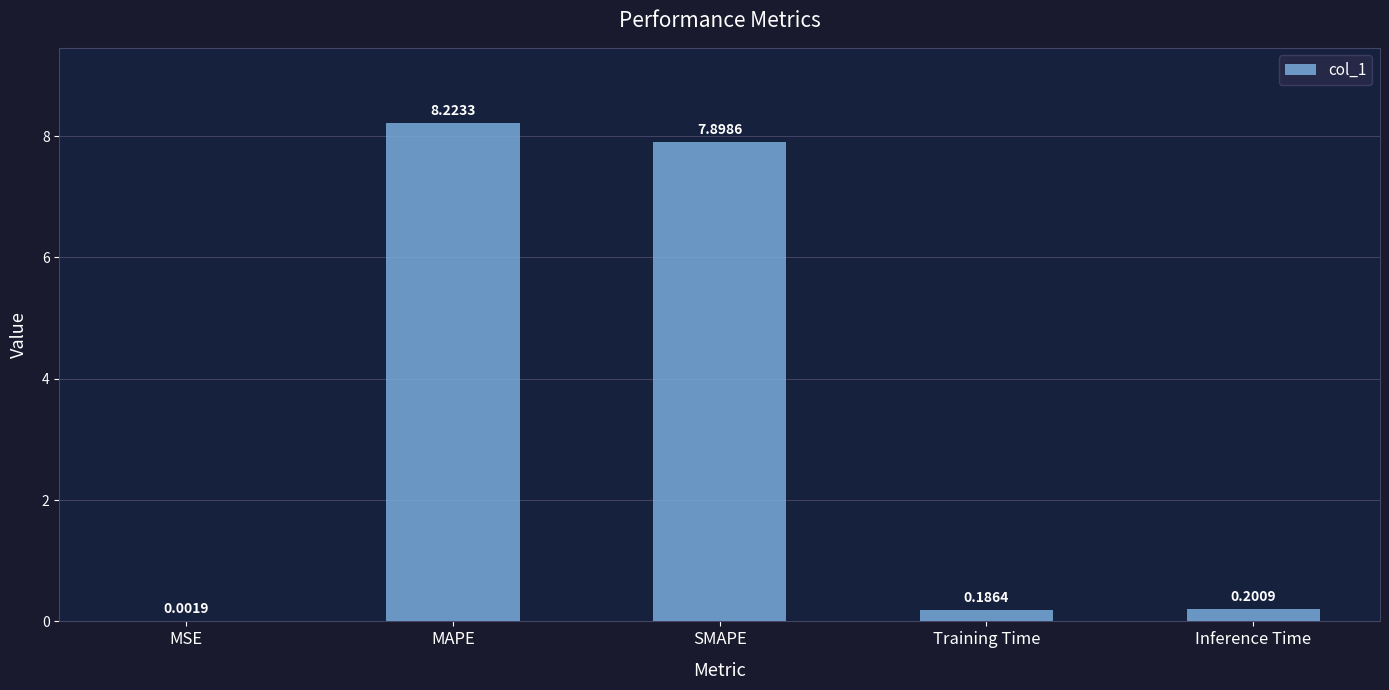

What is the sum of all values?

16.5